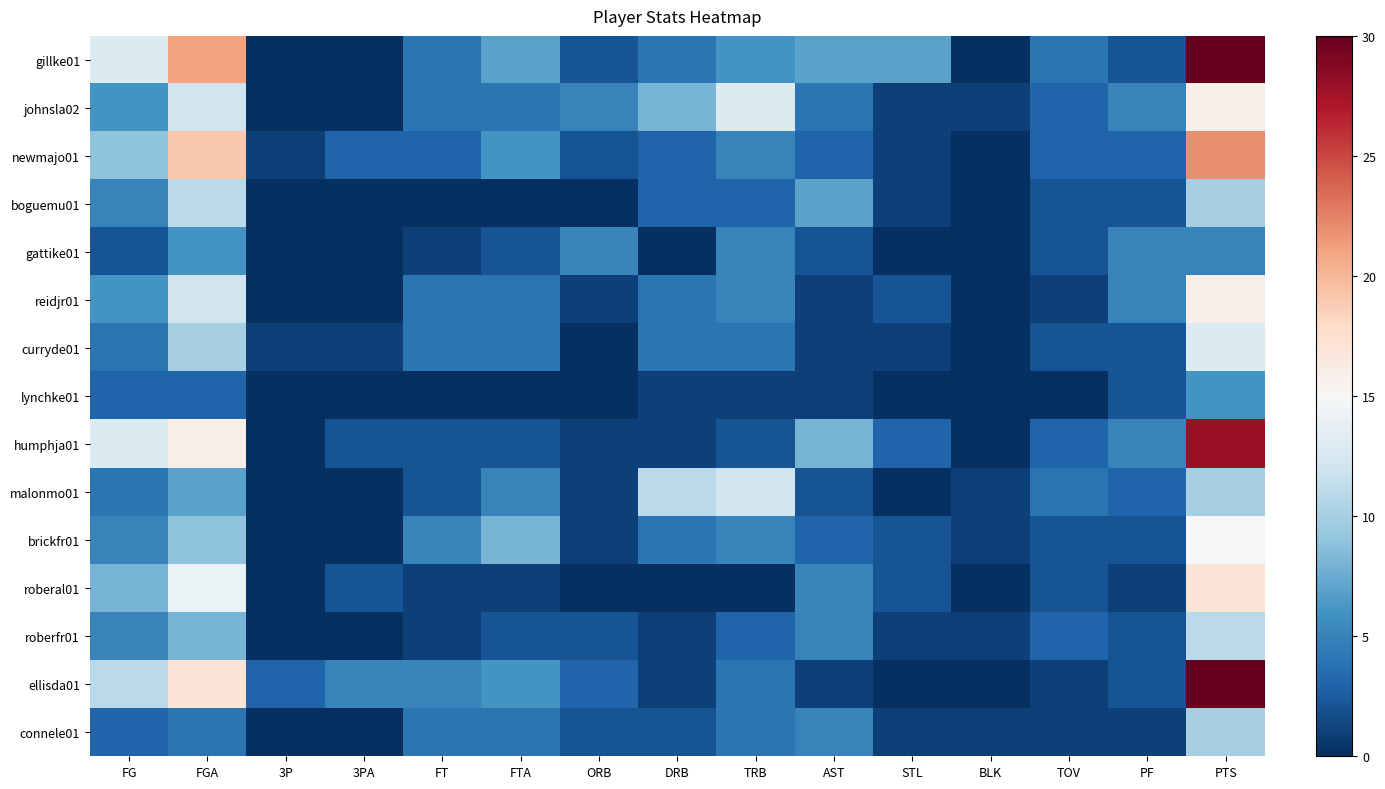

Reading left to right, list all the values displayed in this chart.

gillke01: FG=13	FGA=21	3P=0	3PA=0	FT=4	FTA=7	ORB=2	DRB=4	TRB=6	AST=7	STL=7	BLK=0	TOV=4	PF=2	PTS=30
johnsla02: FG=6	FGA=12	3P=0	3PA=0	FT=4	FTA=4	ORB=5	DRB=8	TRB=13	AST=4	STL=1	BLK=1	TOV=3	PF=5	PTS=16
newmajo01: FG=9	FGA=19	3P=1	3PA=3	FT=3	FTA=6	ORB=2	DRB=3	TRB=5	AST=3	STL=1	BLK=0	TOV=3	PF=3	PTS=22
boguemu01: FG=5	FGA=11	3P=0	3PA=0	FT=0	FTA=0	ORB=0	DRB=3	TRB=3	AST=7	STL=1	BLK=0	TOV=2	PF=2	PTS=10
gattike01: FG=2	FGA=6	3P=0	3PA=0	FT=1	FTA=2	ORB=5	DRB=0	TRB=5	AST=2	STL=0	BLK=0	TOV=2	PF=5	PTS=5
reidjr01: FG=6	FGA=12	3P=0	3PA=0	FT=4	FTA=4	ORB=1	DRB=4	TRB=5	AST=1	STL=2	BLK=0	TOV=1	PF=5	PTS=16
curryde01: FG=4	FGA=10	3P=1	3PA=1	FT=4	FTA=4	ORB=0	DRB=4	TRB=4	AST=1	STL=1	BLK=0	TOV=2	PF=2	PTS=13
lynchke01: FG=3	FGA=3	3P=0	3PA=0	FT=0	FTA=0	ORB=0	DRB=1	TRB=1	AST=1	STL=0	BLK=0	TOV=0	PF=2	PTS=6
humphja01: FG=13	FGA=16	3P=0	3PA=2	FT=2	FTA=2	ORB=1	DRB=1	TRB=2	AST=8	STL=3	BLK=0	TOV=3	PF=5	PTS=28
malonmo01: FG=4	FGA=7	3P=0	3PA=0	FT=2	FTA=5	ORB=1	DRB=11	TRB=12	AST=2	STL=0	BLK=1	TOV=4	PF=3	PTS=10
brickfr01: FG=5	FGA=9	3P=0	3PA=0	FT=5	FTA=8	ORB=1	DRB=4	TRB=5	AST=3	STL=2	BLK=1	TOV=2	PF=2	PTS=15
roberal01: FG=8	FGA=14	3P=0	3PA=2	FT=1	FTA=1	ORB=0	DRB=0	TRB=0	AST=5	STL=2	BLK=0	TOV=2	PF=1	PTS=17
roberfr01: FG=5	FGA=8	3P=0	3PA=0	FT=1	FTA=2	ORB=2	DRB=1	TRB=3	AST=5	STL=1	BLK=1	TOV=3	PF=2	PTS=11
ellisda01: FG=11	FGA=17	3P=3	3PA=5	FT=5	FTA=6	ORB=3	DRB=1	TRB=4	AST=1	STL=0	BLK=0	TOV=1	PF=2	PTS=30
connele01: FG=3	FGA=4	3P=0	3PA=0	FT=4	FTA=4	ORB=2	DRB=2	TRB=4	AST=5	STL=1	BLK=1	TOV=1	PF=1	PTS=10